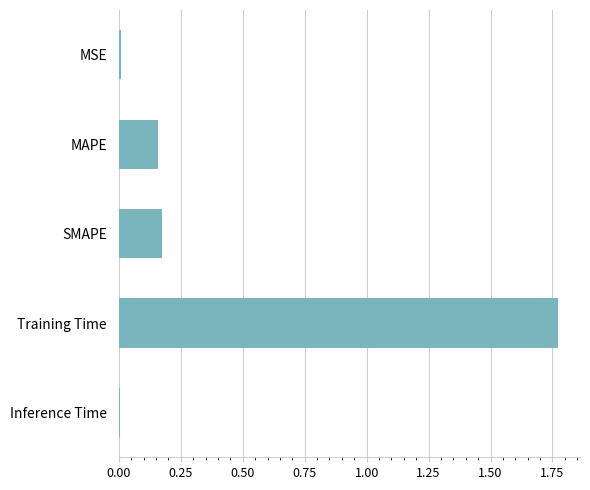

What is the sum of the values at Training Time and SMAPE?

1.9